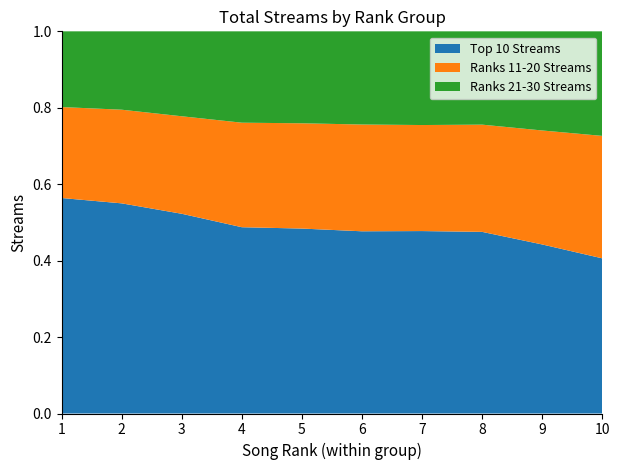

Reading left to right, list all the values displayed in this chart.

Top 10 Streams: 1=43393301	2=39904687	3=34742209	4=28578822	5=28147650	6=27020894	7=26758858	8=26155206	9=22753489	10=19426641
Ranks 11-20 Streams: 1=18317764	2=17783846	3=16962639	4=16034944	5=16022186	6=15833578	7=15551985	8=15440415	9=15340103	10=15331808
Ranks 21-30 Streams: 1=15248137	2=14883086	3=14774741	4=14015043	5=13995748	6=13818001	7=13743222	8=13436491	9=13343568	10=13090909